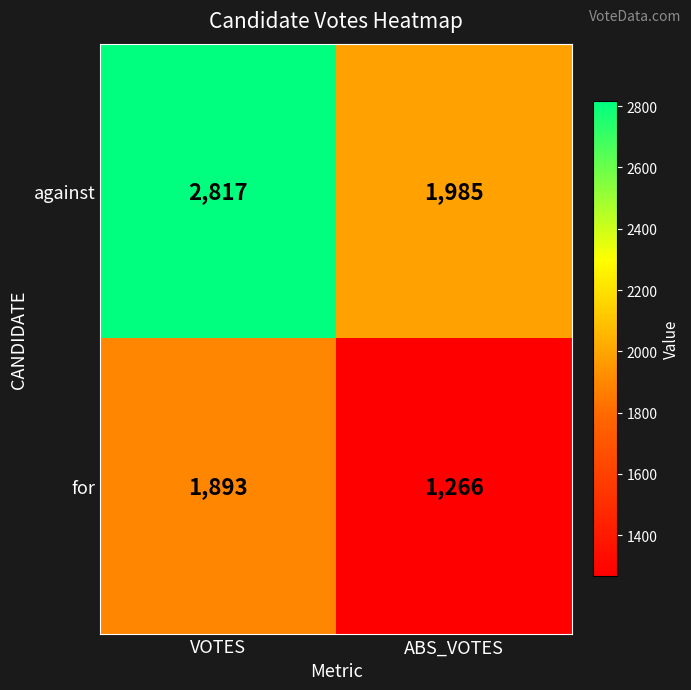

What is the difference between the maximum and minimum values in the against series?

832